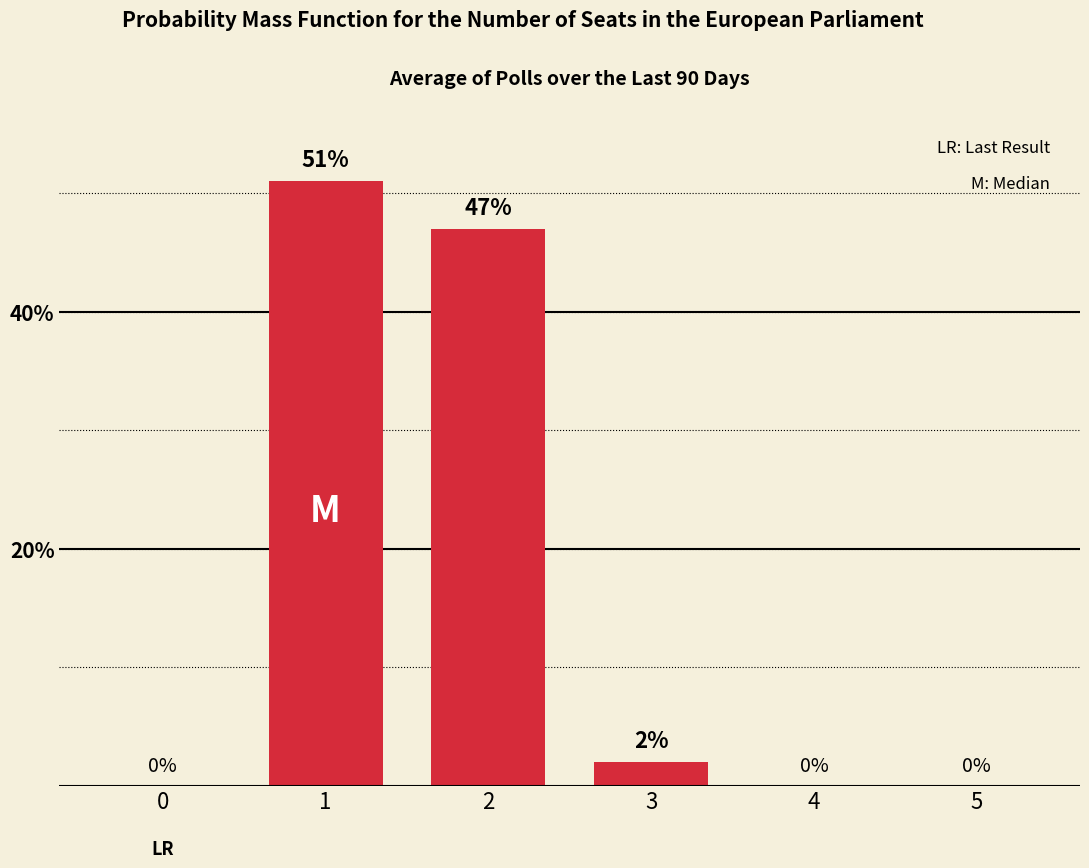

What is the average value?

17